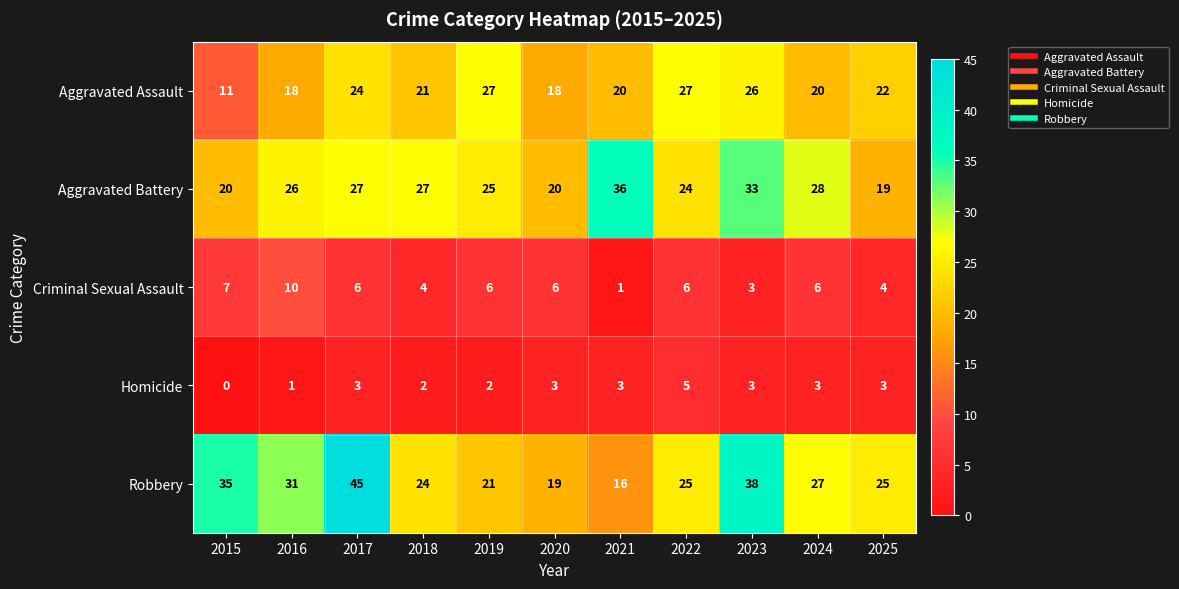

Rank the series at 2015 from lowest to highest value.

Homicide, Criminal Sexual Assault, Aggravated Assault, Aggravated Battery, Robbery